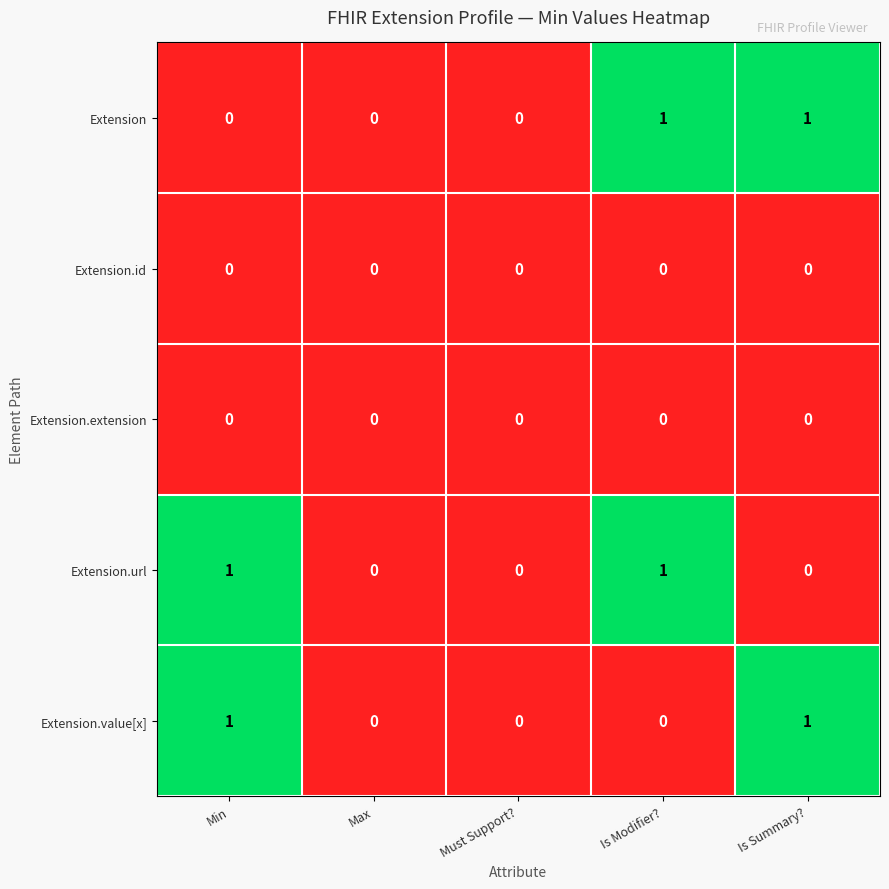

Is it true that Extension.url equals 1 at Is Summary??

False